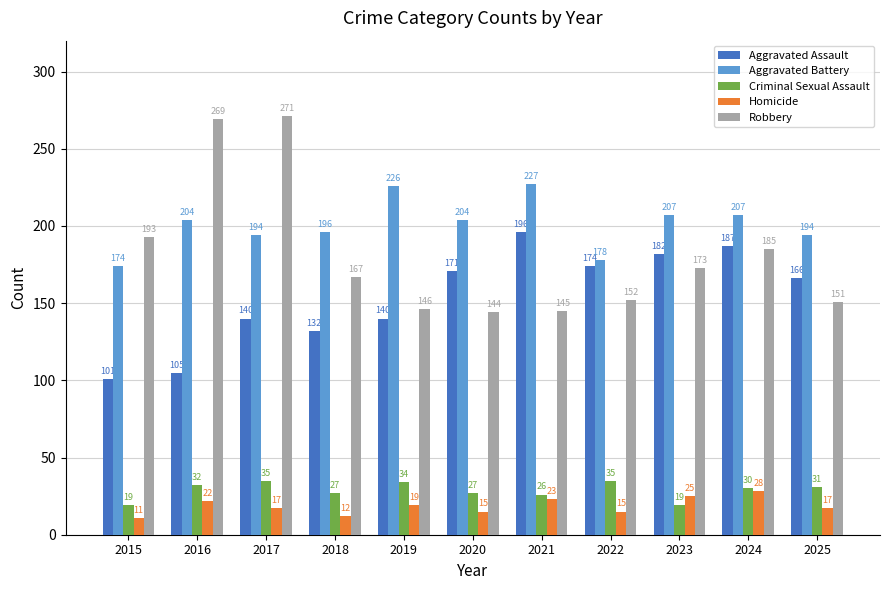

Are the bars horizontal?

No